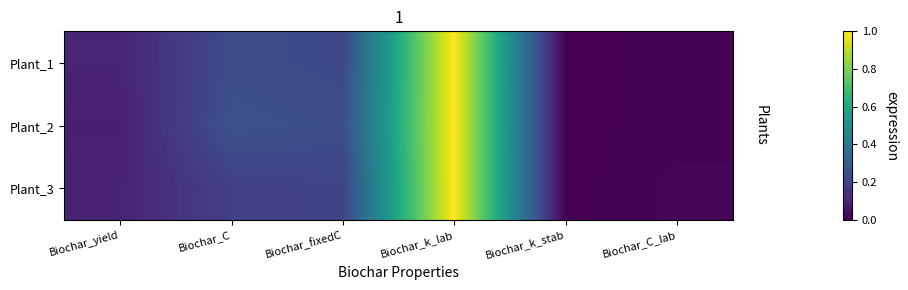

Reading left to right, transcribe all the data shown in this chart.

Plant_1: Biochar_yield=0.1	Biochar_C=0.2	Biochar_fixedC=0.2	Biochar_k_lab=1.0	Biochar_k_stab=0.0	Biochar_C_lab=0.0
Plant_2: Biochar_yield=0.1	Biochar_C=0.3	Biochar_fixedC=0.2	Biochar_k_lab=1.0	Biochar_k_stab=0.0	Biochar_C_lab=0.0
Plant_3: Biochar_yield=0.1	Biochar_C=0.2	Biochar_fixedC=0.2	Biochar_k_lab=1.0	Biochar_k_stab=0.0	Biochar_C_lab=0.0